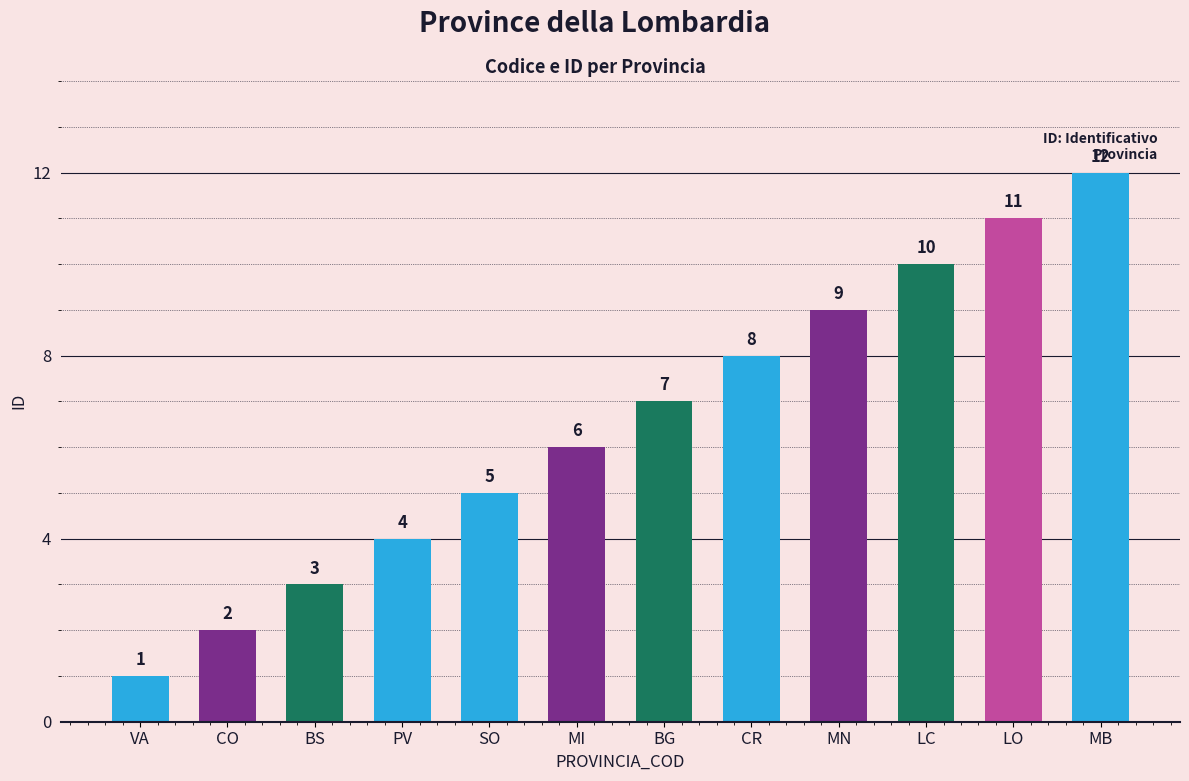

What is the difference between the maximum and second lowest values?

10